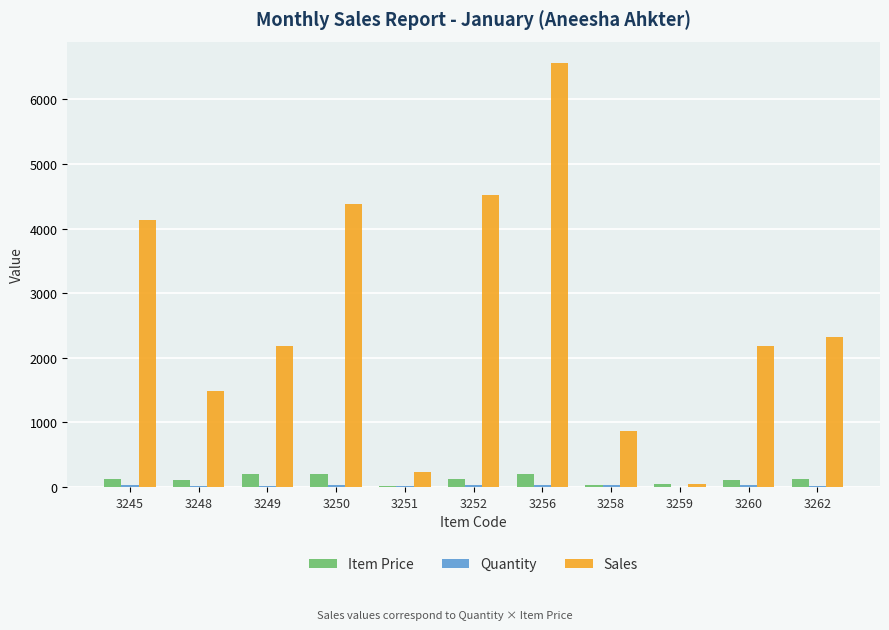

What is the greatest value displayed?

6567